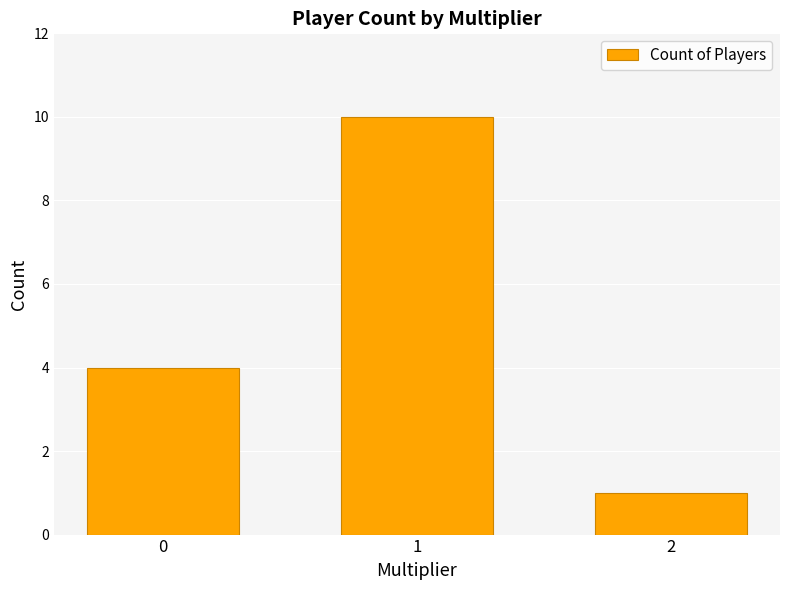

What is the difference between the maximum and minimum values?

9